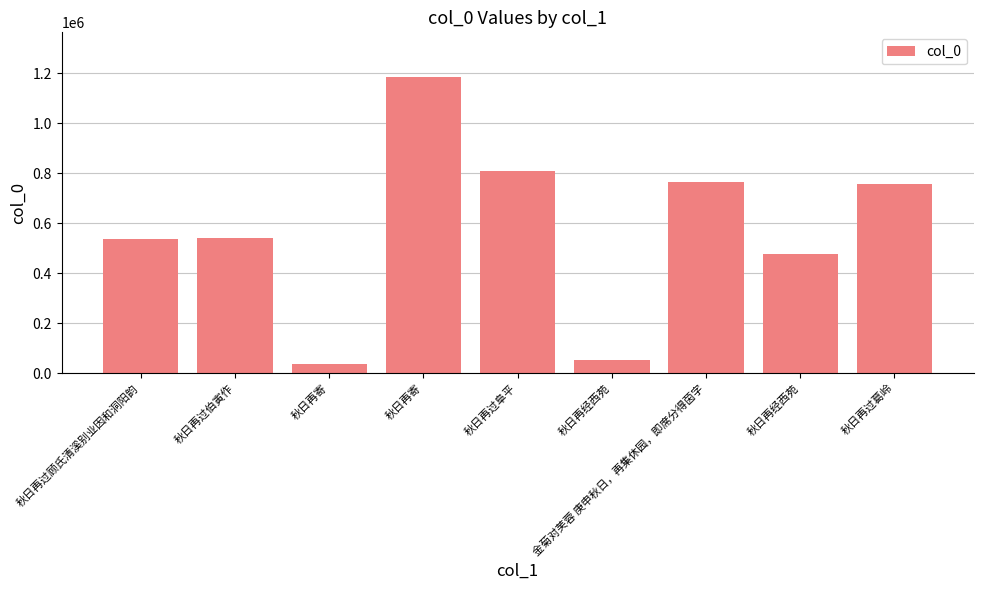

List the labels in order of value, largest first.

秋日再寄, 秋日再过阜平, 金菊对芙蓉 庚申秋日，再集休园，即席分得茵字, 秋日再过葛岭, 秋日再过伯寅作, 秋日再过顾氏清溪别业因和洞阳韵, 秋日再经西苑, 秋日再经西苑, 秋日再寄